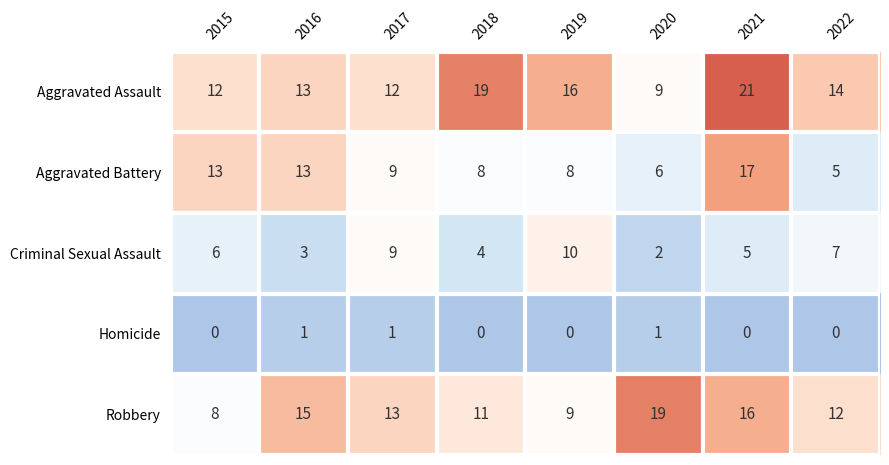

At 2022, list the series in order from smallest to largest.

Homicide, Aggravated Battery, Criminal Sexual Assault, Robbery, Aggravated Assault